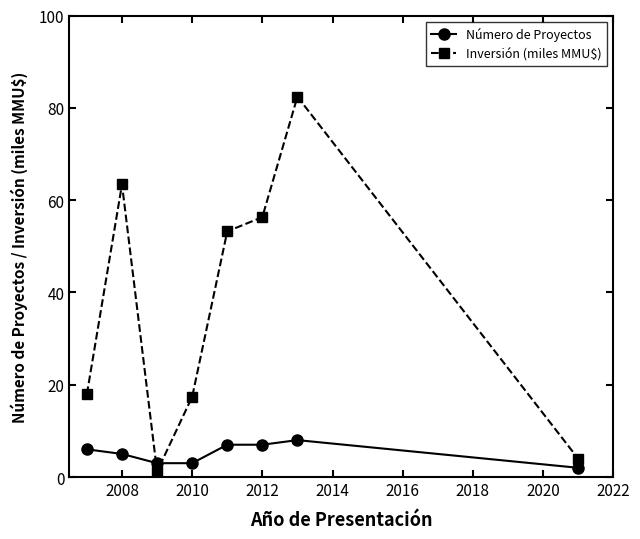

What is the difference between the maximum and minimum values in the Número de Proyectos series?

6.0